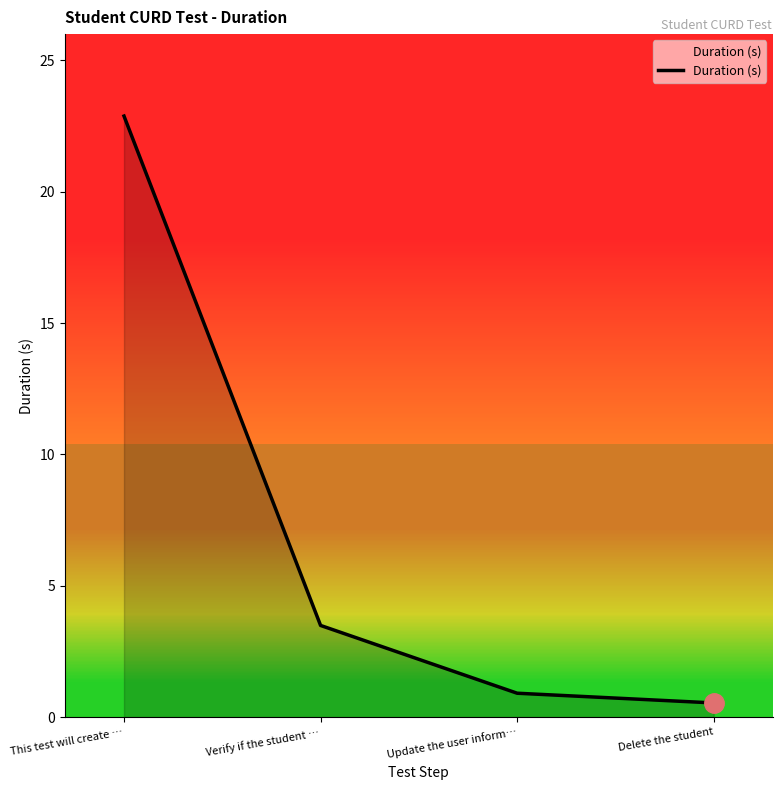

Reading left to right, what are all the values shown in this chart?

22.9	3.5	0.9	0.5